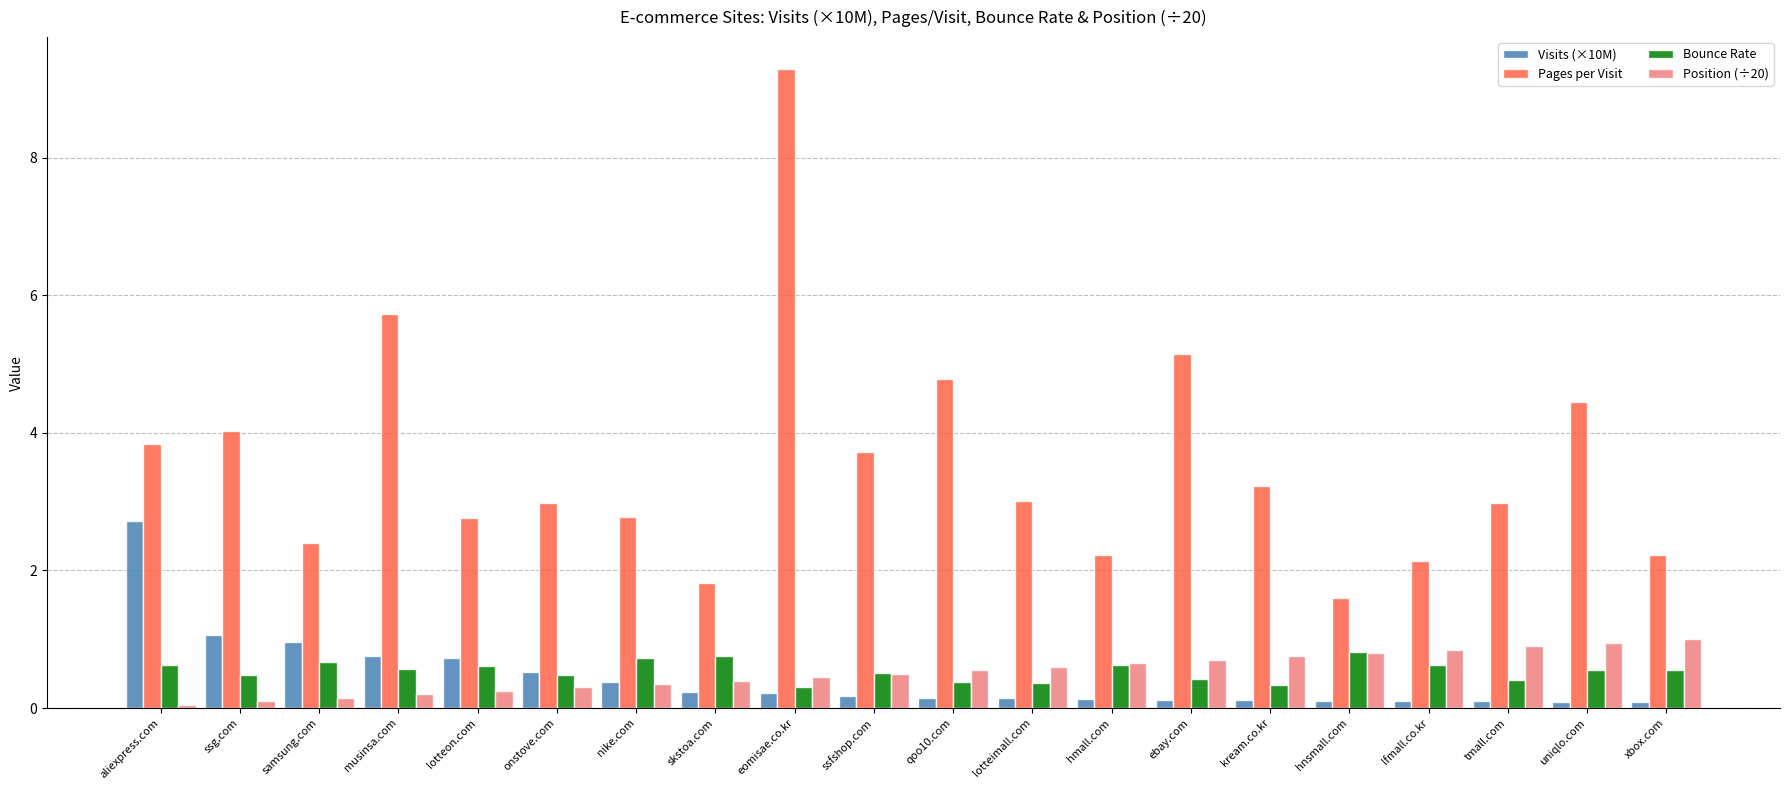

What is the difference between the maximum and minimum values in the Bounce Rate series?

0.5